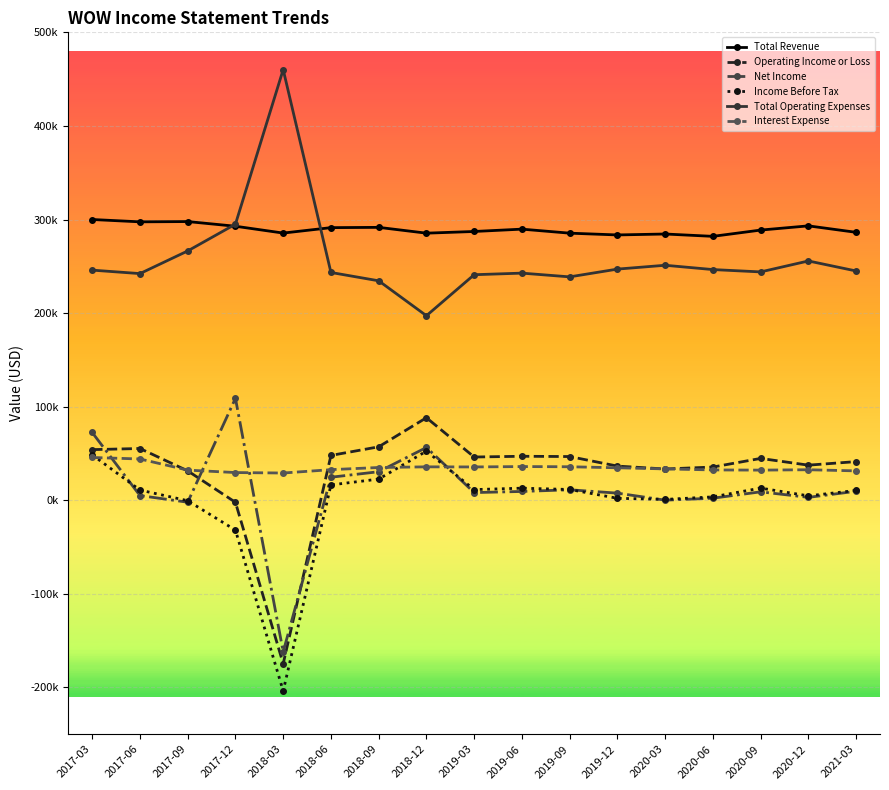

Does the chart have visible grid lines?

Yes